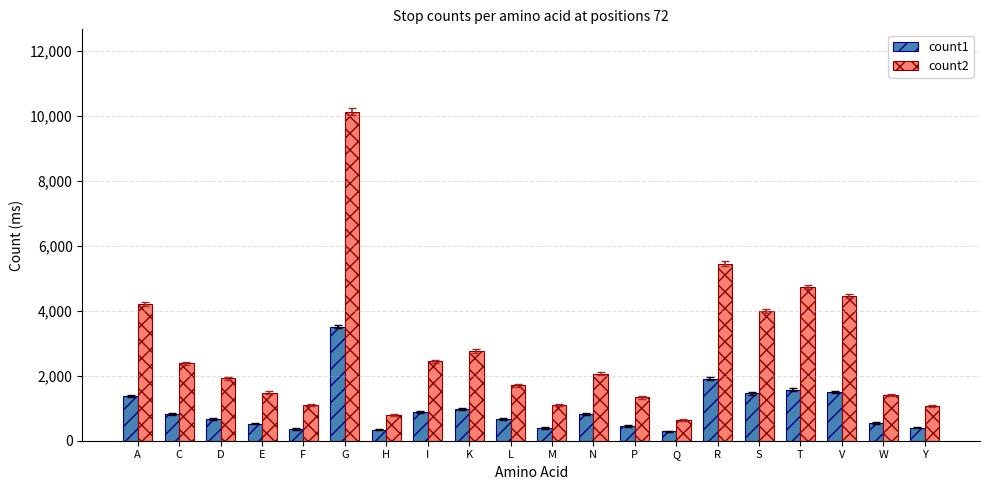

True or false: count2 has a value of 1405 at W.

True